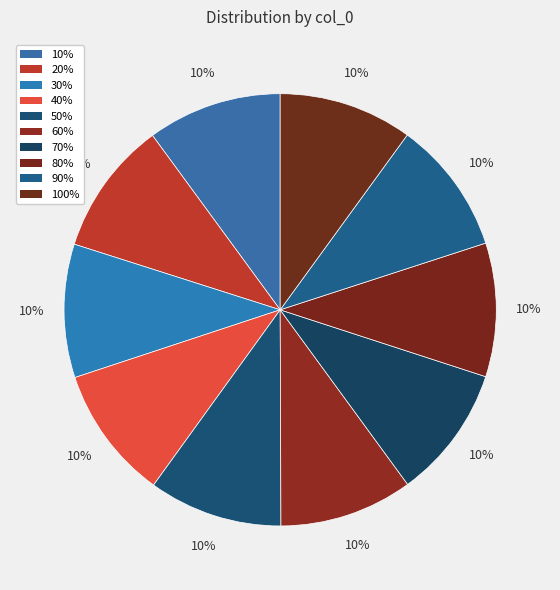

Is the sum of 30% and 10% greater than half?

No